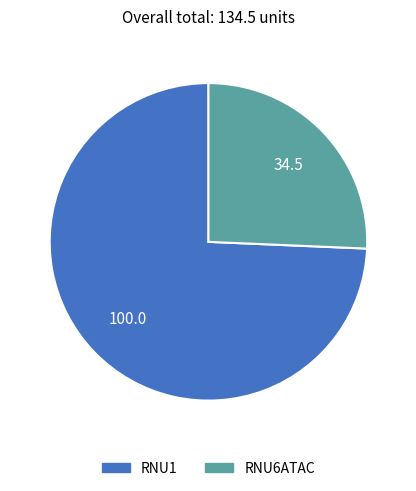

Is there any slice that represents more than half of the pie?

Yes